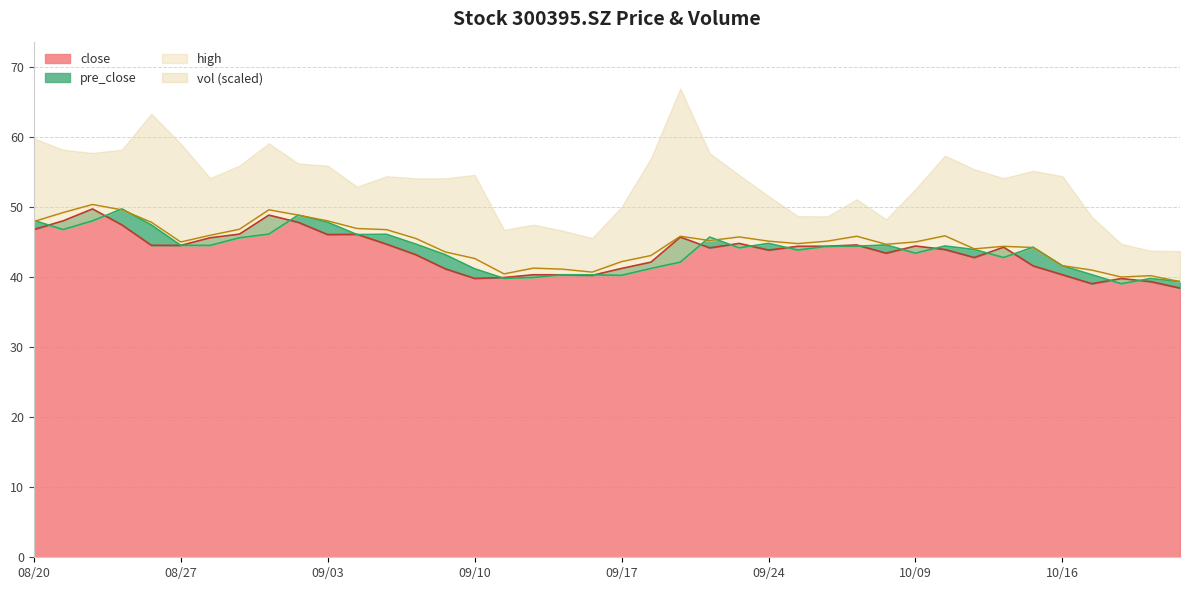

How many lines are shown in the chart?

3